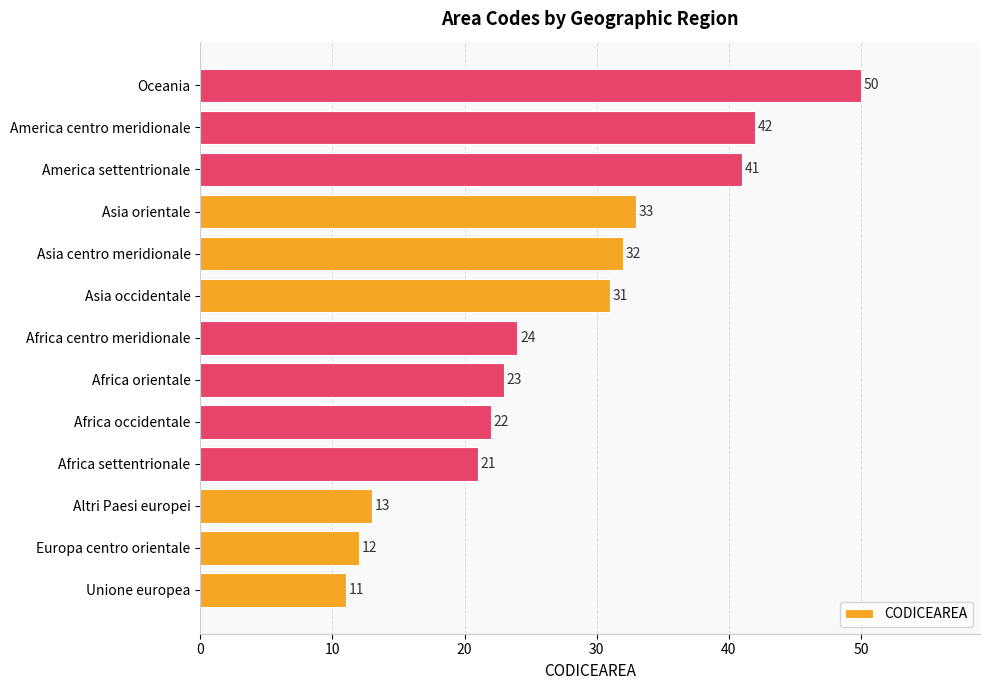

List the labels in order of value, largest first.

Oceania, America centro meridionale, America settentrionale, Asia orientale, Asia centro meridionale, Asia occidentale, Africa centro meridionale, Africa orientale, Africa occidentale, Africa settentrionale, Altri Paesi europei, Europa centro orientale, Unione europea